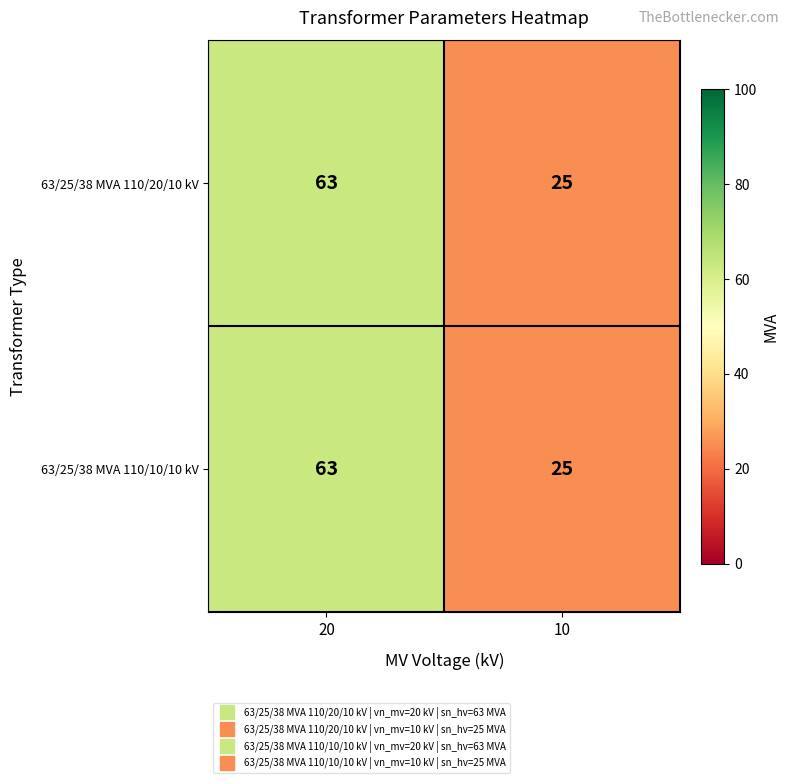

What is the sum of the 63/25/38 MVA 110/20/10 kV values at 20 and 10?

88